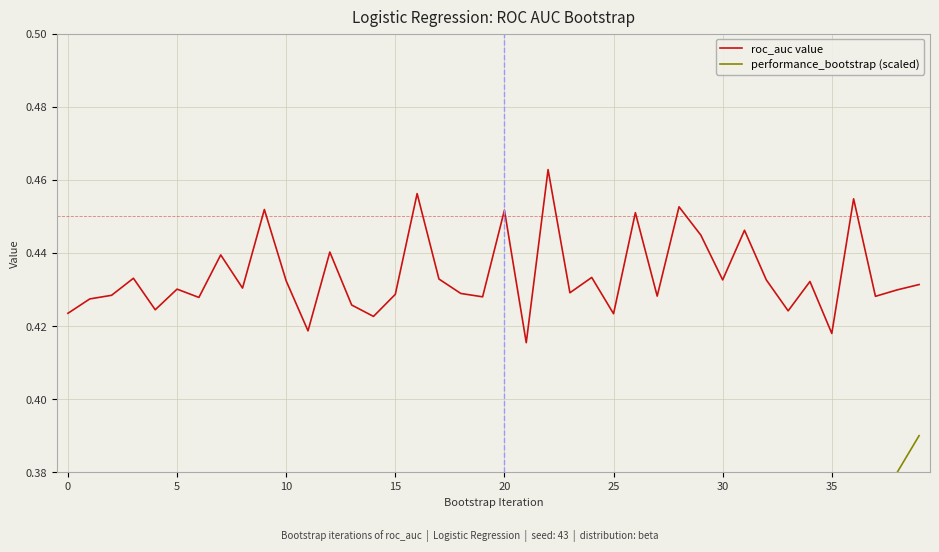

Reading left to right, what are all the values shown in this chart?

roc_auc value: 0.4	0.4	0.4	0.4	0.4	0.4	0.4	0.4	0.4	0.5	0.4	0.4	0.4	0.4	0.4	0.4	0.5	0.4	0.4	0.4	0.5	0.4	0.5	0.4	0.4	0.4	0.5	0.4	0.5	0.4	0.4	0.4	0.4	0.4	0.4	0.4	0.5	0.4	0.4	0.4
performance_bootstrap (scaled): 0.0	0.0	0.0	0.0	0.0	0.1	0.1	0.1	0.1	0.1	0.1	0.1	0.1	0.1	0.1	0.1	0.2	0.2	0.2	0.2	0.2	0.2	0.2	0.2	0.2	0.2	0.3	0.3	0.3	0.3	0.3	0.3	0.3	0.3	0.3	0.3	0.4	0.4	0.4	0.4